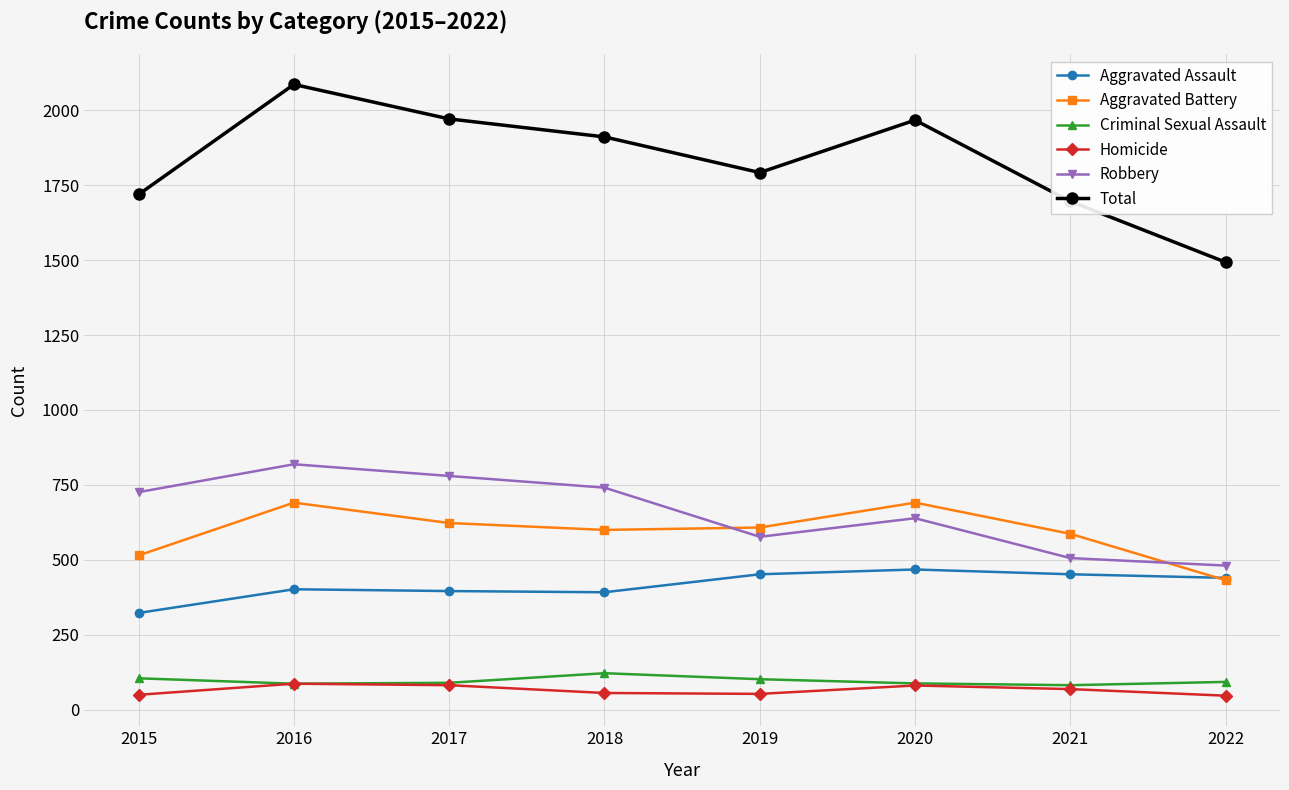

What is the difference between the maximum and minimum values in the Criminal Sexual Assault series?

40